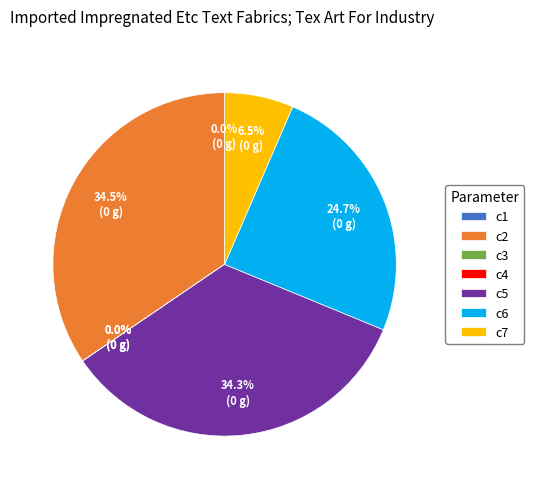

Does any single category account for the majority?

No